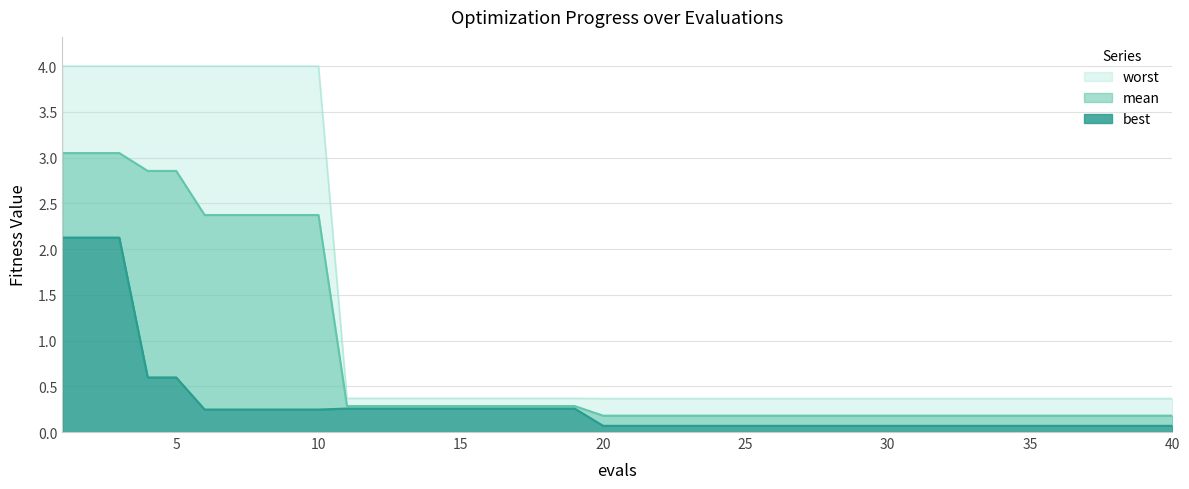

Which series changed the most between 5 and 7?

mean